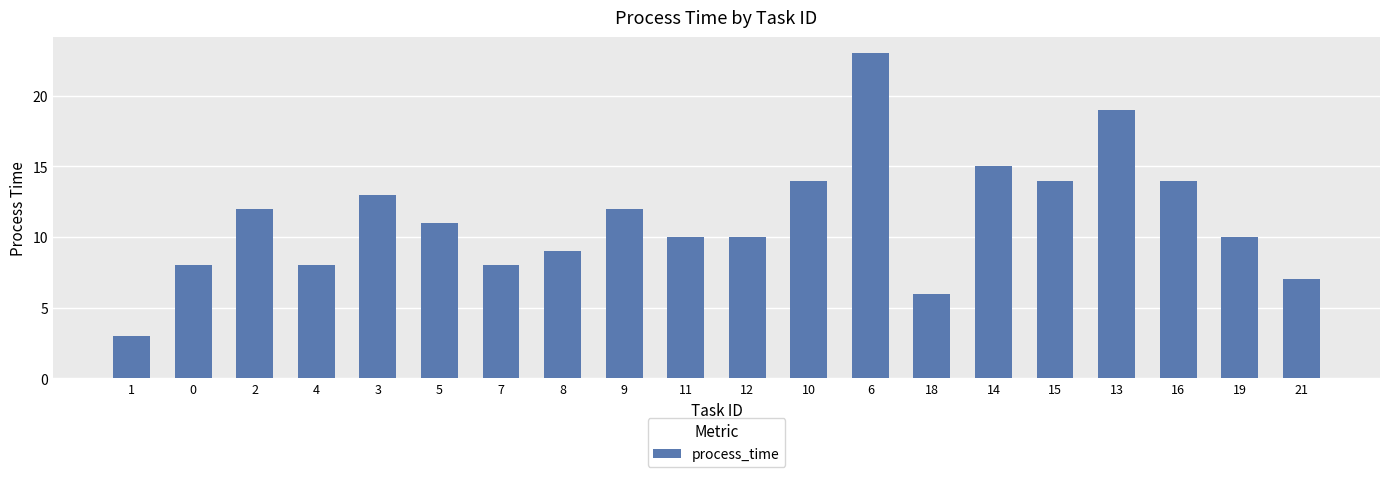

What position from the right is 16?

3